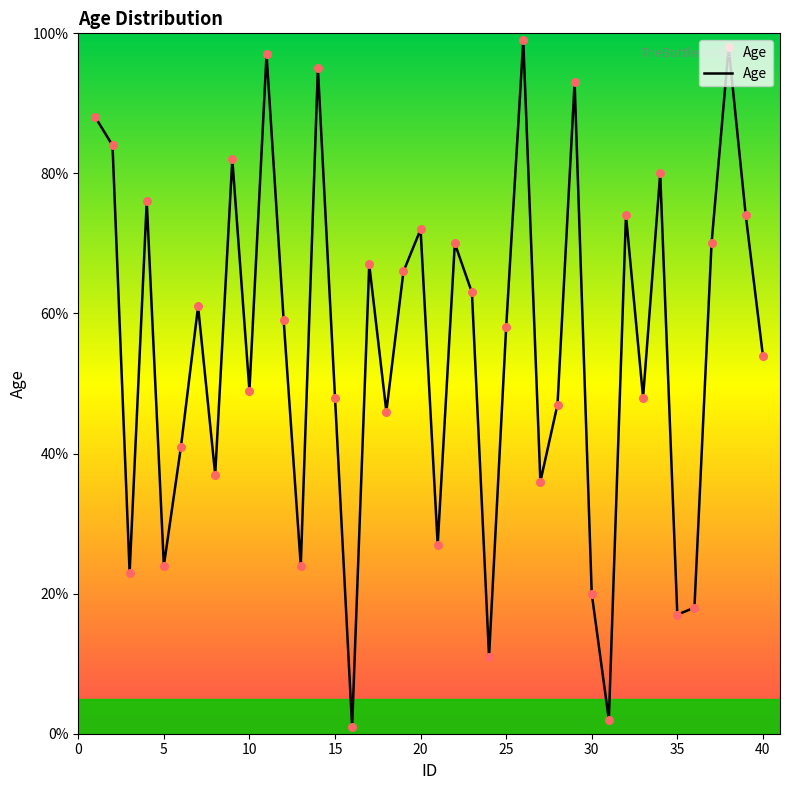

What is the greatest value displayed?

99